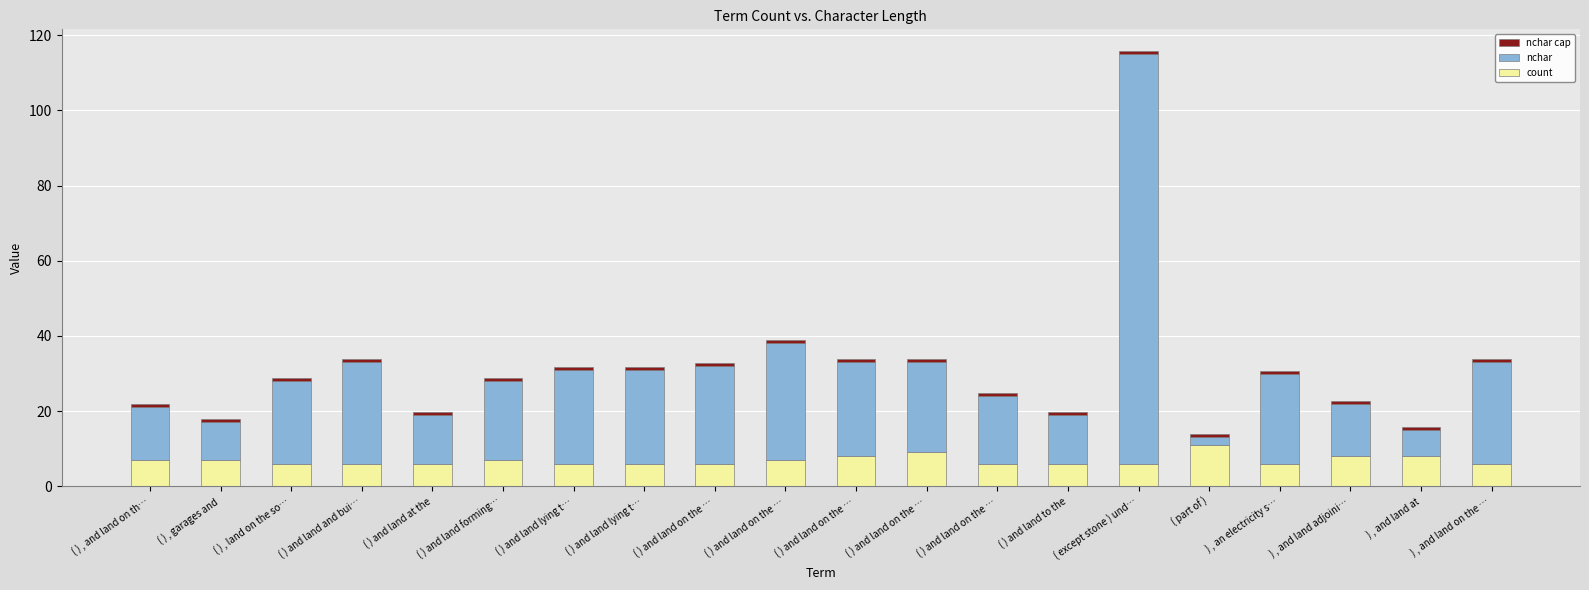

Which has a higher value, ( ) and land and bui… or ( ) and land on the …?

( ) and land and bui…